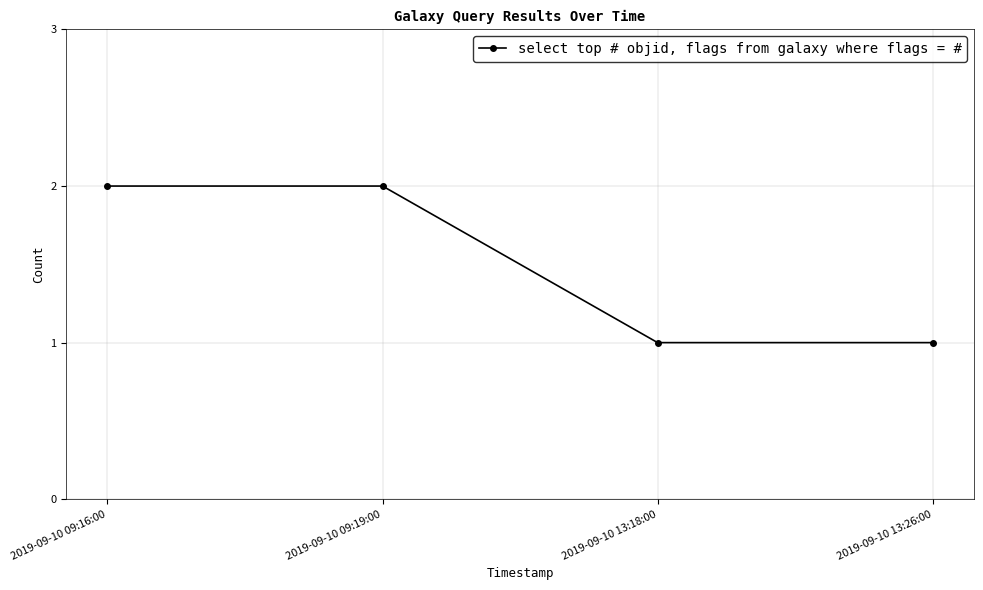

The chart shows a value of 2 at 2019-09-10 09:19:00. True or false?

True